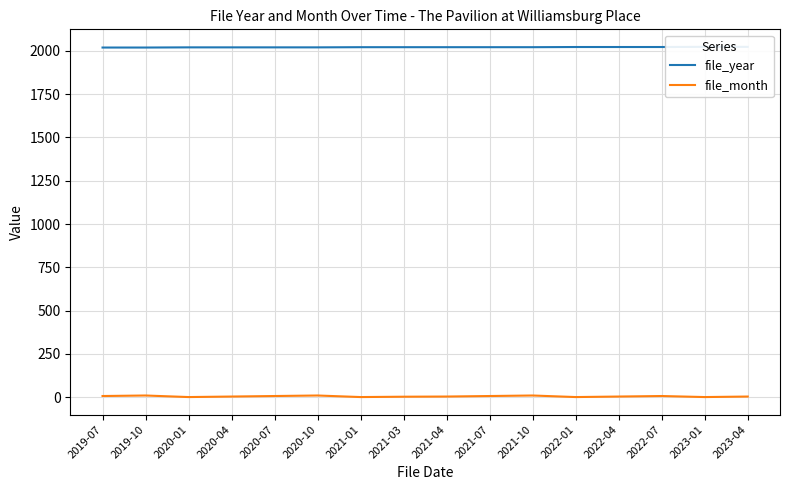

Read the file_month value at 2020-01.

1